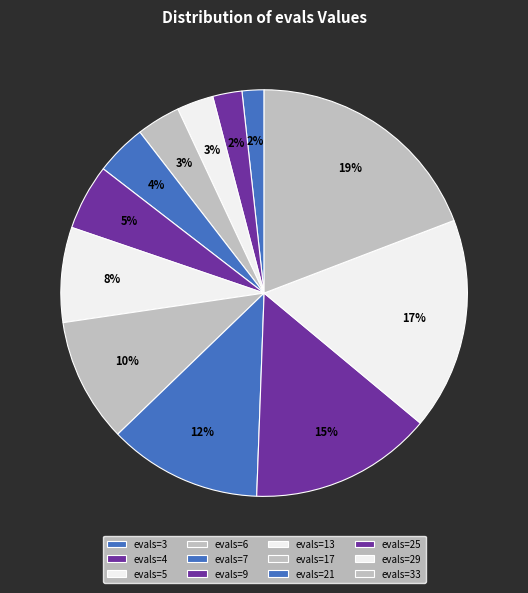

Is the sum of evals=25 and evals=17 greater than half?

No